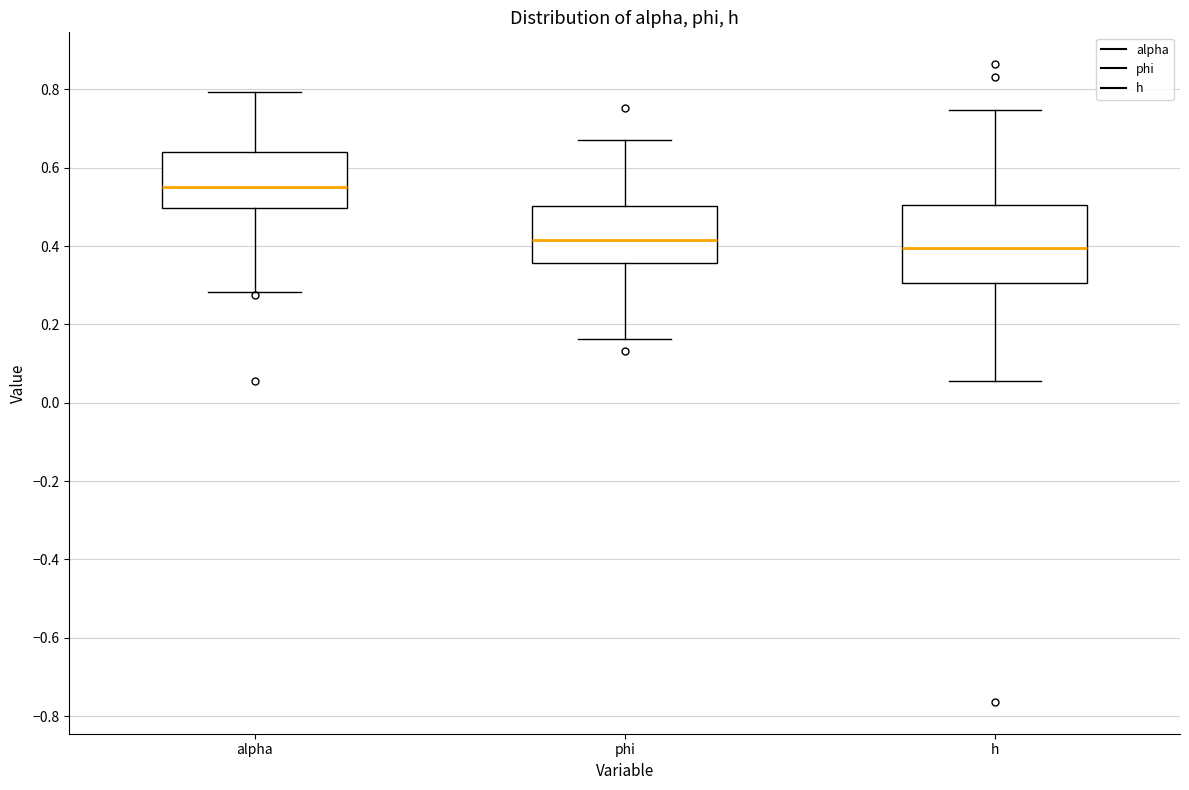

Where does the upper whisker of the box for alpha end on the y-axis? The values are not printed on the chart, so give them approximately, as read against the axis.

0.80